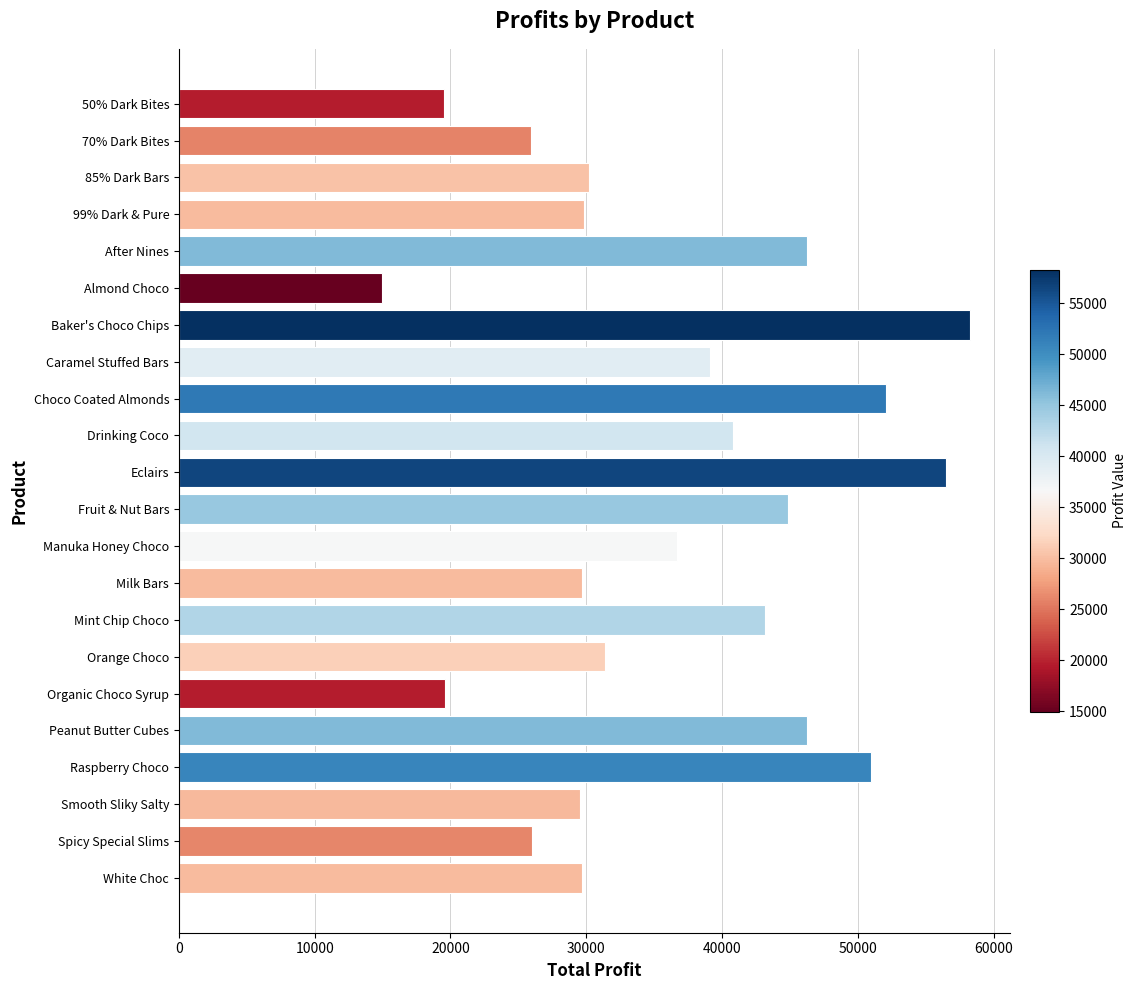

What is the ratio of the value at 50% Dark Bites to the value at 99% Dark & Pure?

0.7